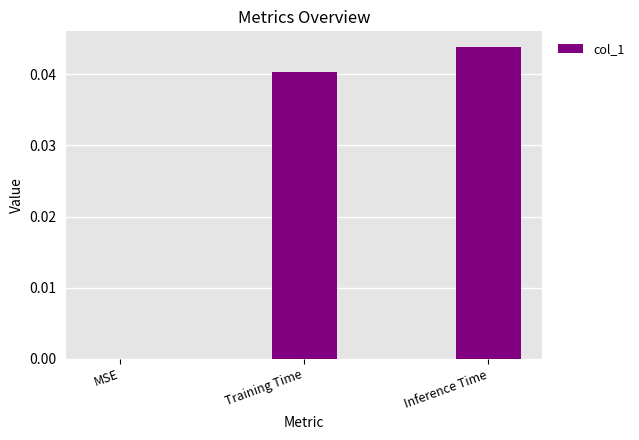

Which has a higher value, Training Time or MSE?

Training Time